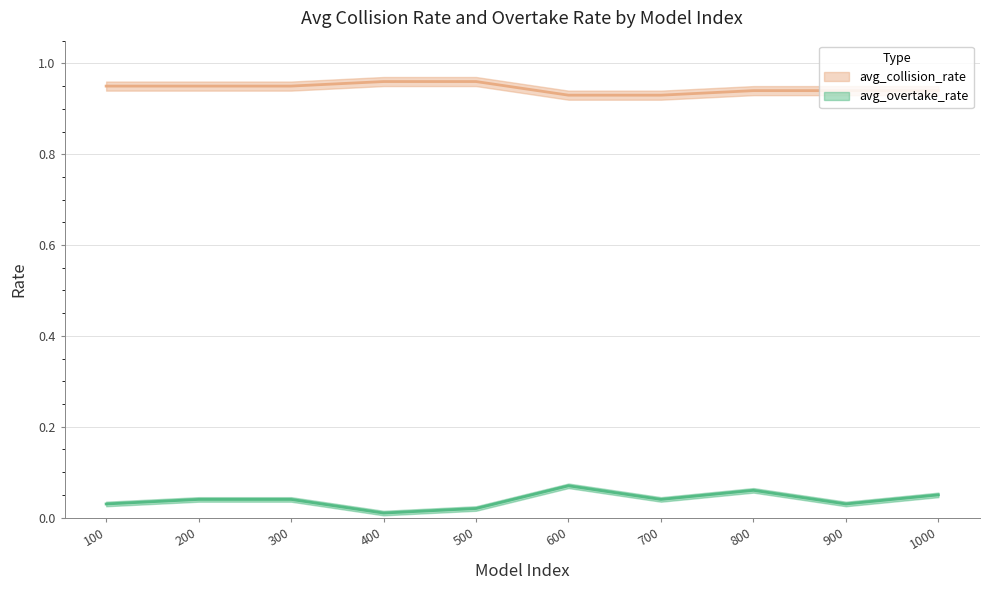

What is the sum of all avg_collision_rate values?

9.4